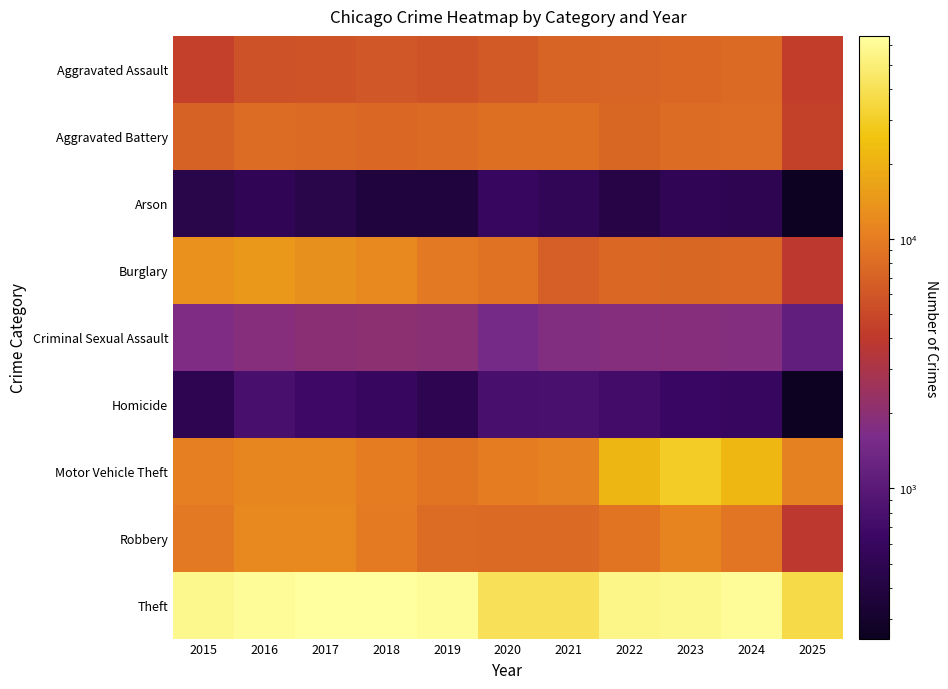

Reading left to right, extract all data points from this chart.

Aggravated Assault: 2015=4480	2016=5713	2017=5793	2018=6002	2019=5842	2020=6265	2021=7242	2022=7281	2023=7712	2024=7905	2025=4284
Aggravated Battery: 2015=7018	2016=8085	2017=7845	2018=7734	2019=7858	2020=8320	2021=8346	2022=7495	2023=8080	2024=8182	2025=4550
Arson: 2015=448	2016=515	2017=444	2018=373	2019=376	2020=588	2021=530	2022=422	2023=513	2024=482	2025=250
Burglary: 2015=13184	2016=14289	2017=13001	2018=11747	2019=9639	2020=8758	2021=6661	2022=7594	2023=7485	2024=7652	2025=3907
Criminal Sexual Assault: 2015=1713	2016=1871	2017=1994	2018=2054	2019=1931	2020=1506	2021=1756	2022=1840	2023=1870	2024=1780	2025=1126
Homicide: 2015=496	2016=786	2017=672	2018=588	2019=499	2020=787	2021=806	2022=730	2023=632	2024=589	2025=260
Motor Vehicle Theft: 2015=10068	2016=11285	2017=11380	2018=9985	2019=8978	2020=9962	2021=10605	2022=21472	2023=29253	2024=21708	2025=10587
Robbery: 2015=9638	2016=11960	2017=11881	2018=9681	2019=7995	2020=7855	2021=7920	2022=8964	2023=11052	2024=9117	2025=3917
Theft: 2015=57353	2016=61625	2017=64386	2018=65290	2019=62498	2020=41350	2021=40821	2022=54899	2023=57491	2024=61265	2025=36763